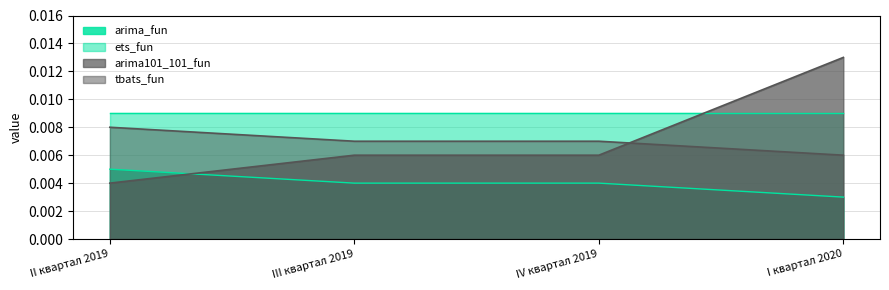

Does the chart display data point markers on the line(s)?

No